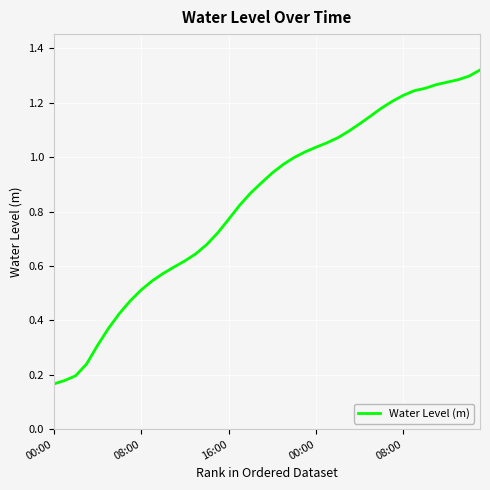

What is the difference between the second highest and second lowest values?

1.1